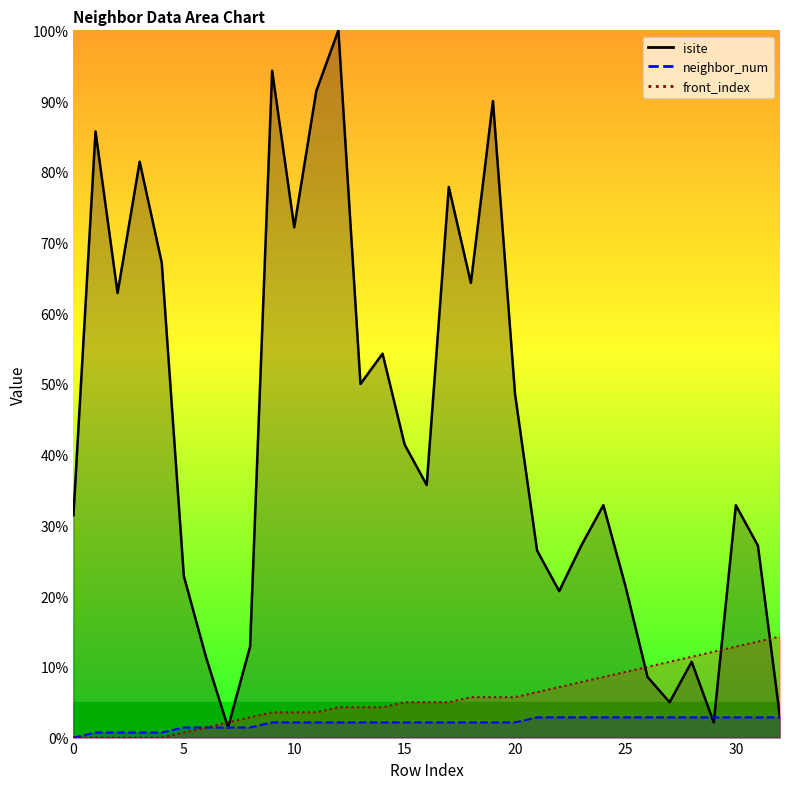

True or false: front_index has more than 1 interior local peaks.

False